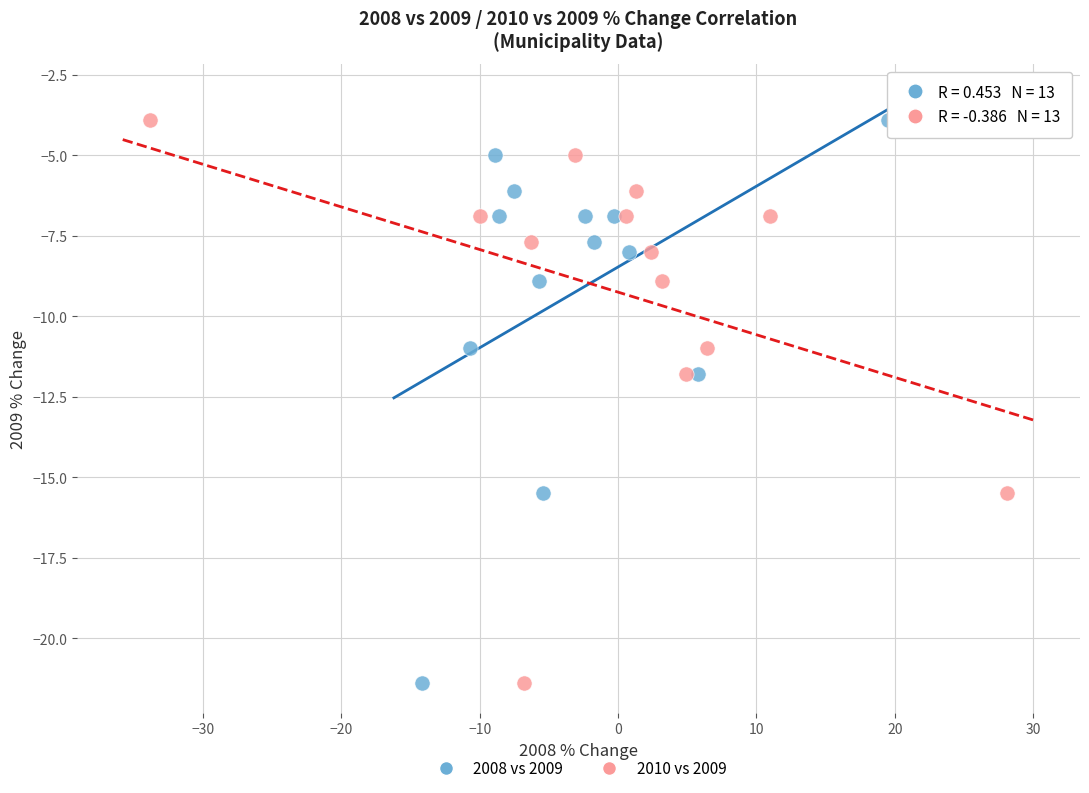

What are all the series names shown in the legend?

2008 vs 2009, 2010 vs 2009